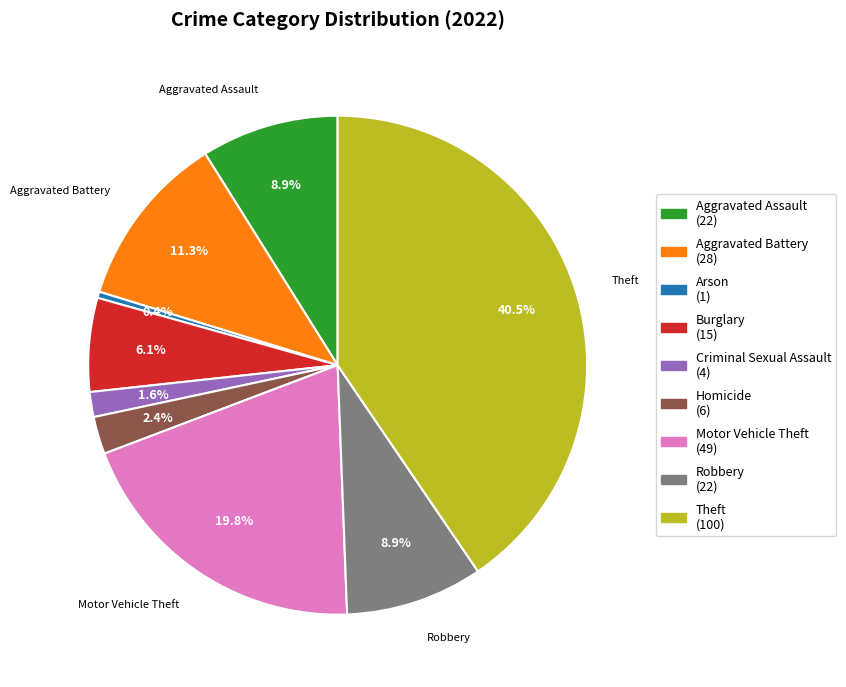

Which slice is the smallest?

Arson